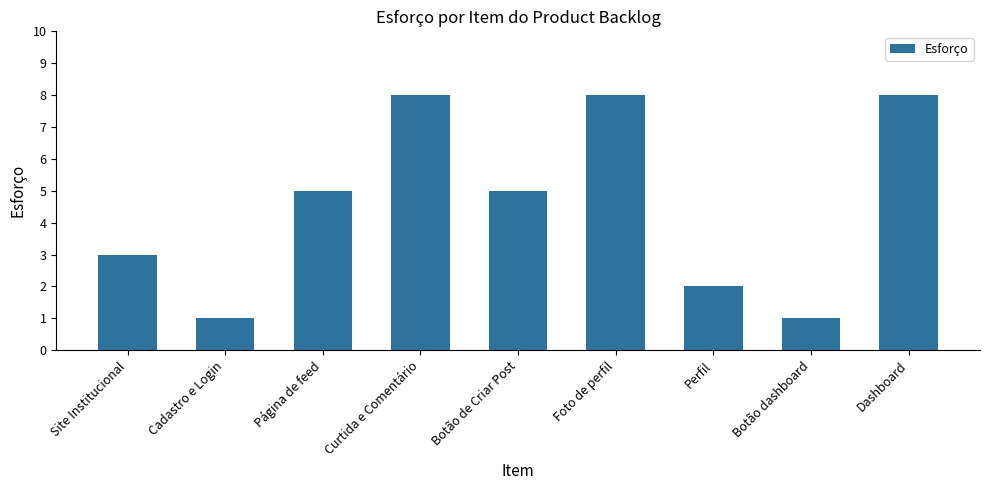

What is the maximum value shown in the chart?

8